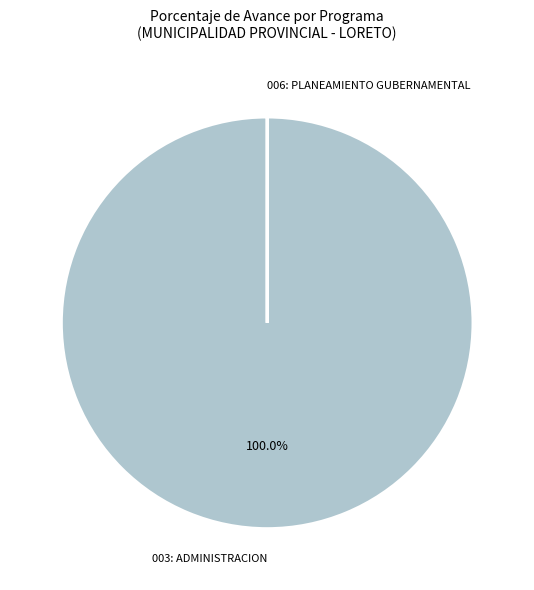

Is there any slice that represents more than half of the pie?

Yes